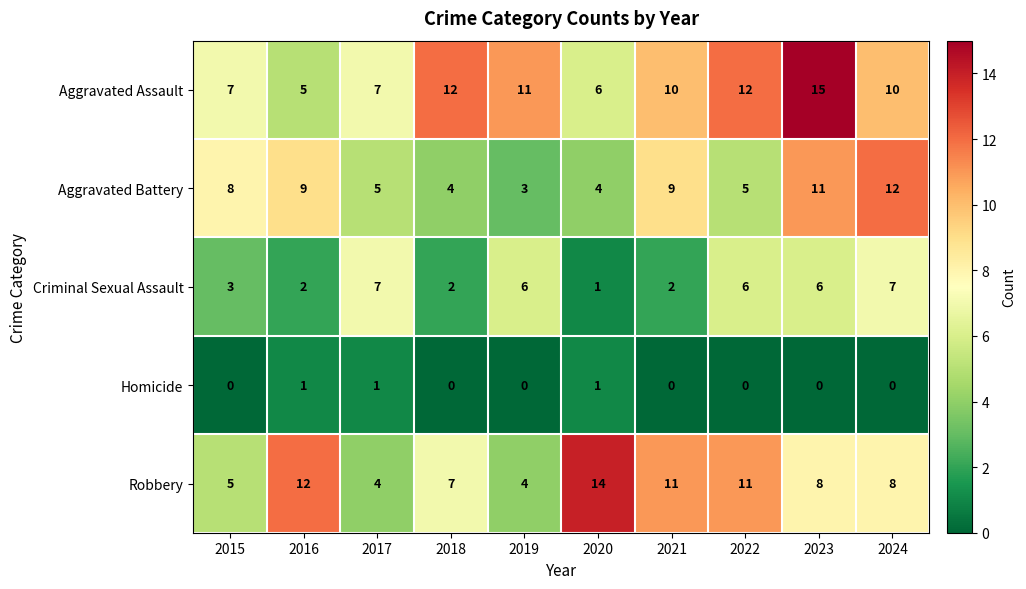

Which series has the largest total across all categories?

Aggravated Assault